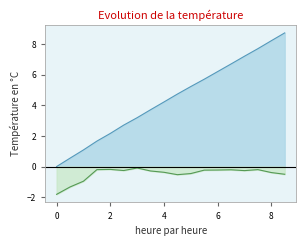

List the series in order of their peak value, lowest first.

trial1_offset_mag, tr1_response